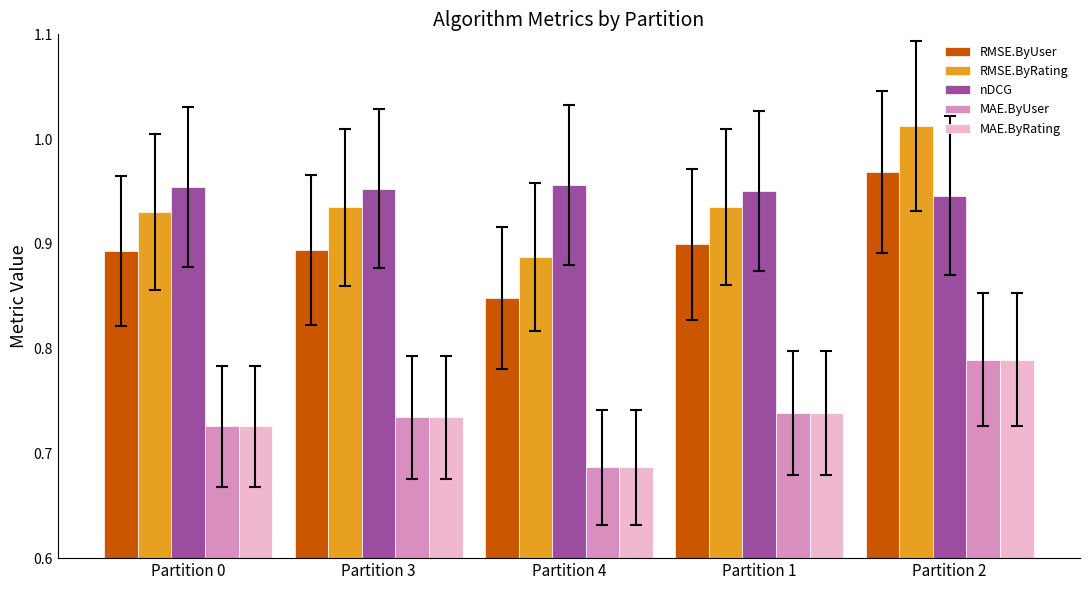

What is the sum of the MAE.ByUser values at Partition 4 and Partition 0?

1.4